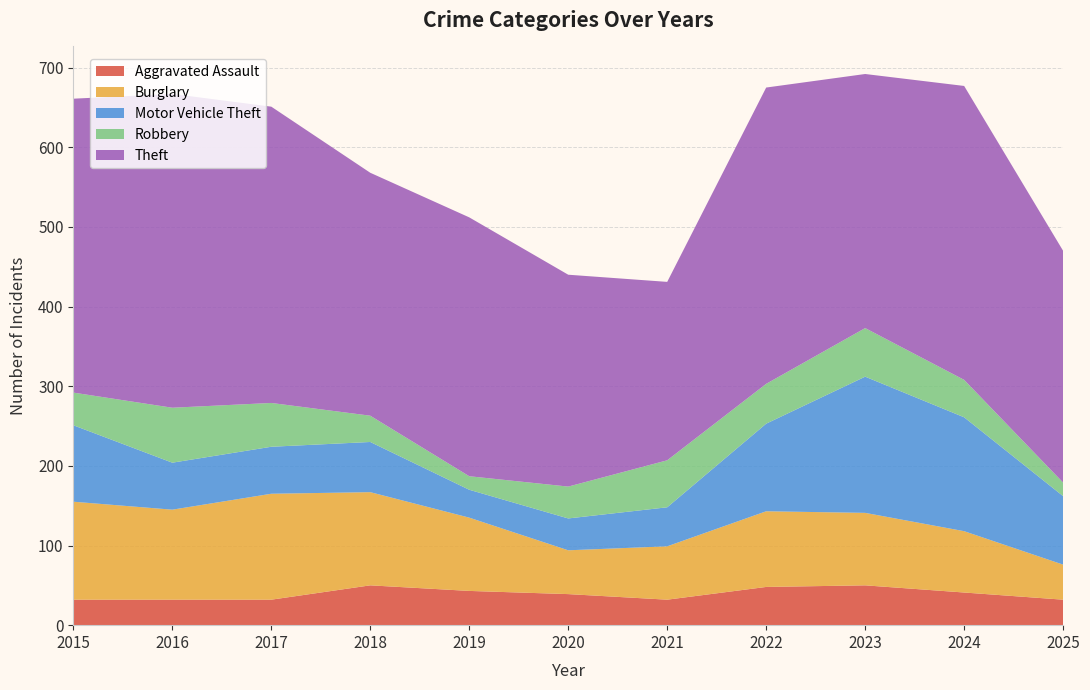

Reading left to right, transcribe all the data shown in this chart.

Aggravated Assault: 2015=32	2016=32	2017=32	2018=50	2019=43	2020=39	2021=32	2022=48	2023=50	2024=41	2025=32
Burglary: 2015=123	2016=113	2017=133	2018=117	2019=92	2020=55	2021=67	2022=95	2023=91	2024=77	2025=44
Motor Vehicle Theft: 2015=96	2016=59	2017=59	2018=63	2019=35	2020=40	2021=49	2022=110	2023=171	2024=143	2025=86
Robbery: 2015=41	2016=69	2017=55	2018=33	2019=17	2020=40	2021=59	2022=50	2023=61	2024=47	2025=17
Theft: 2015=369	2016=394	2017=372	2018=305	2019=325	2020=266	2021=224	2022=372	2023=319	2024=369	2025=291